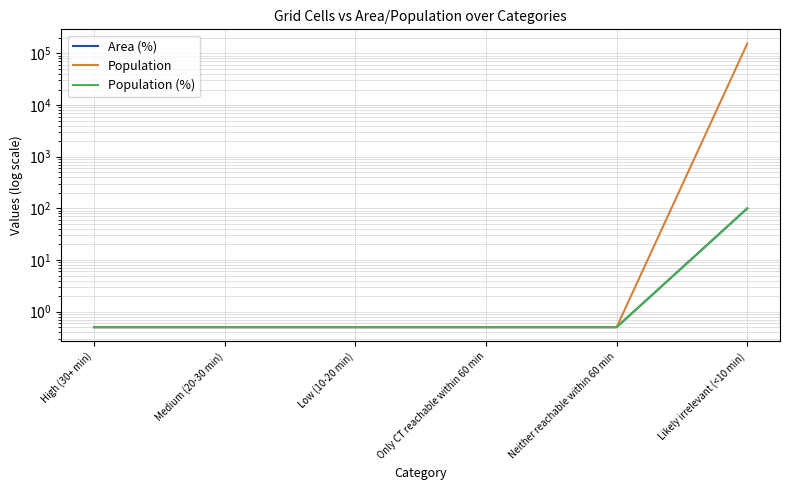

Read the Population (%) value at Low (10-20 min).

0.5